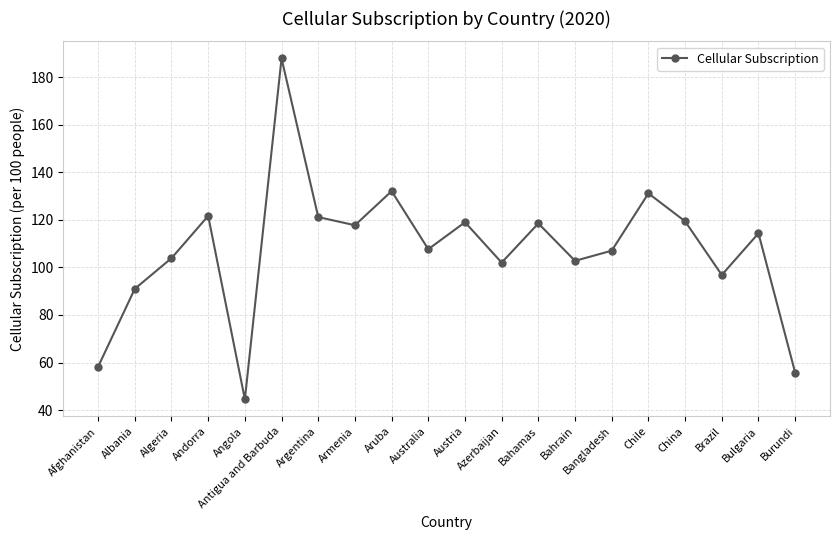

True or false: the data has more than 1 interior local peaks.

True